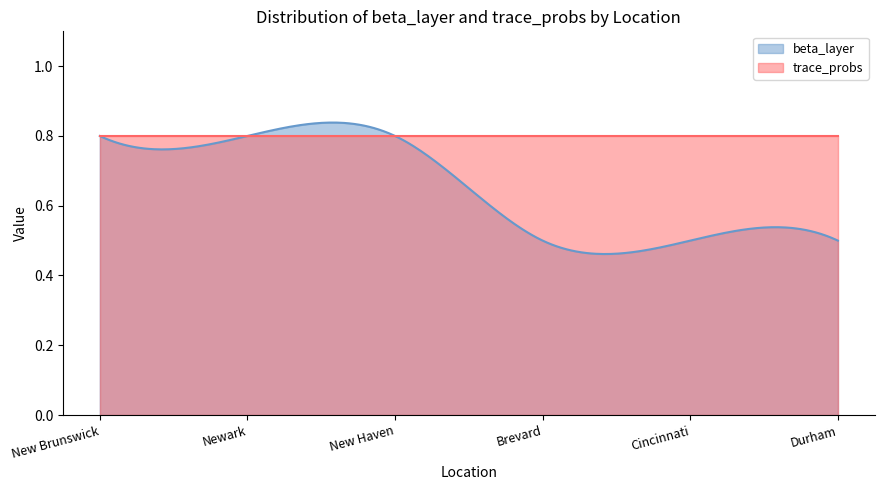

Does the chart display data point markers on the line(s)?

No